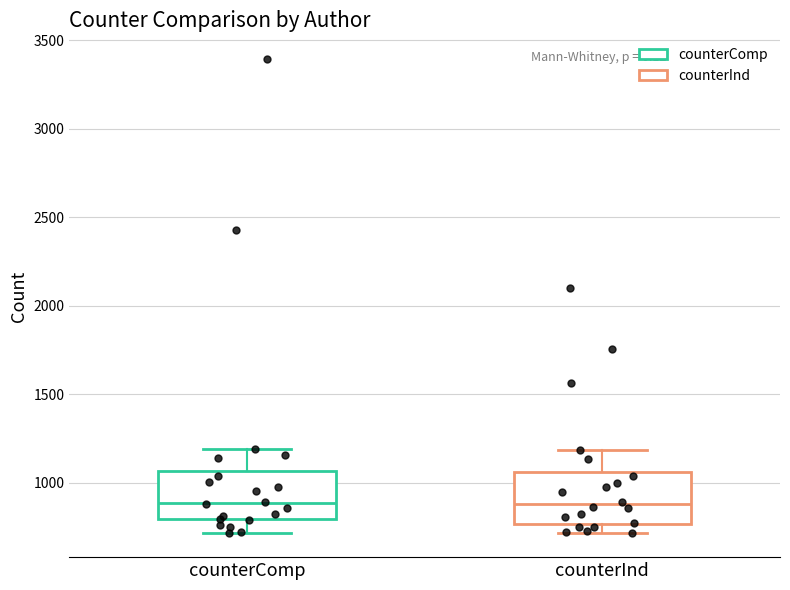

Reading left to right, transcribe this box plot: for each box, give where its median line is, the range the box spans, and where its two whiskers end, as read against the y-axis. The values are not printed on the chart, so give them approximately, as read against the axis.

counterComp: median 900, box 800 to 1050, whiskers 700 to 1200
counterInd: median 900, box 750 to 1050, whiskers 700 to 1200